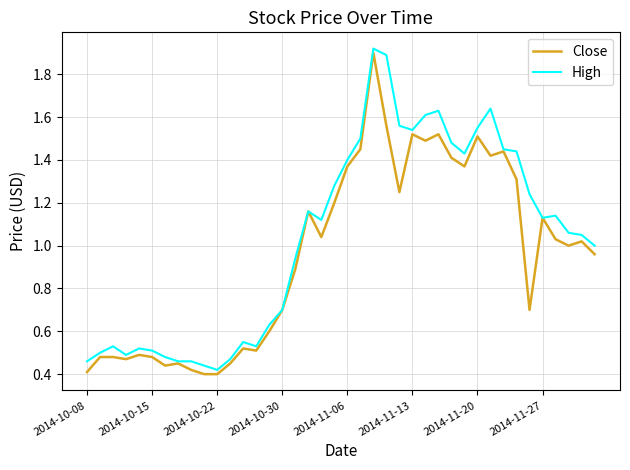

Rank the series by their average value, from highest to lowest.

High, Close